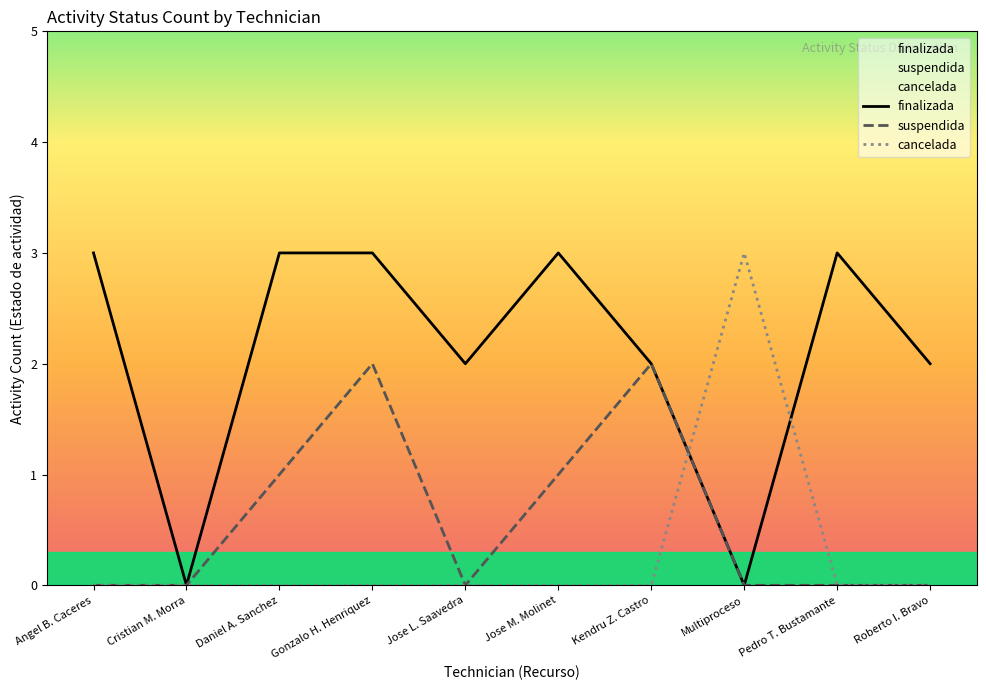

What is the difference between the maximum and minimum values in the suspendida series?

2